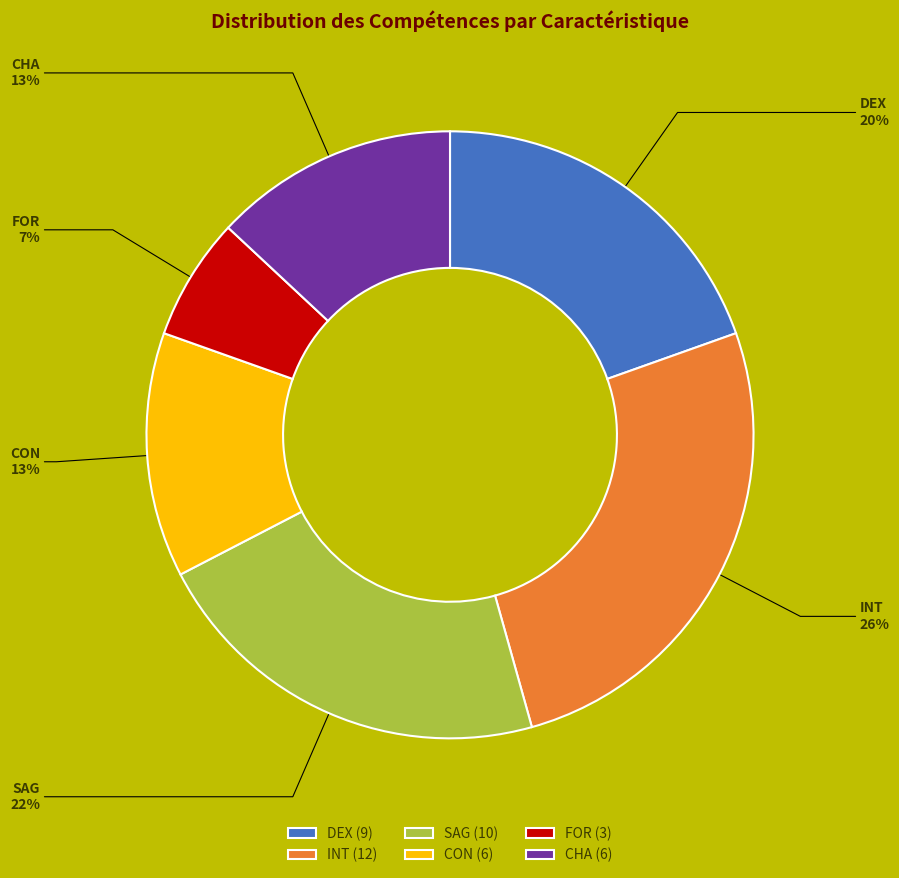

What is the ratio of the value at CHA to the value at INT?

0.5